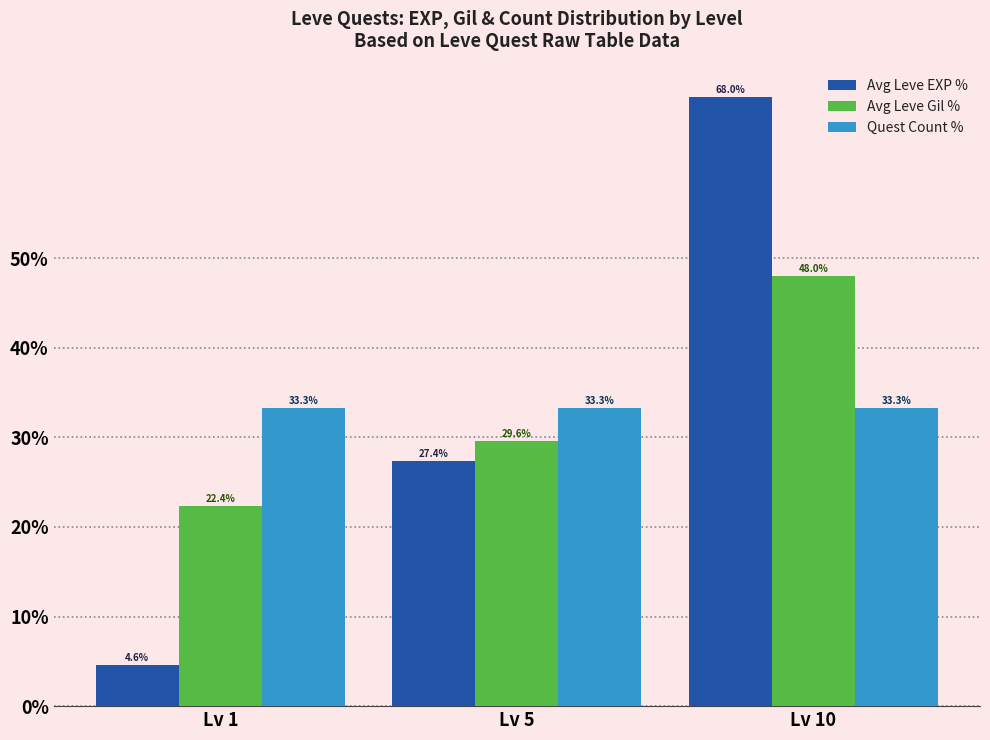

At which category is the sum across all series the highest?

Lv 10